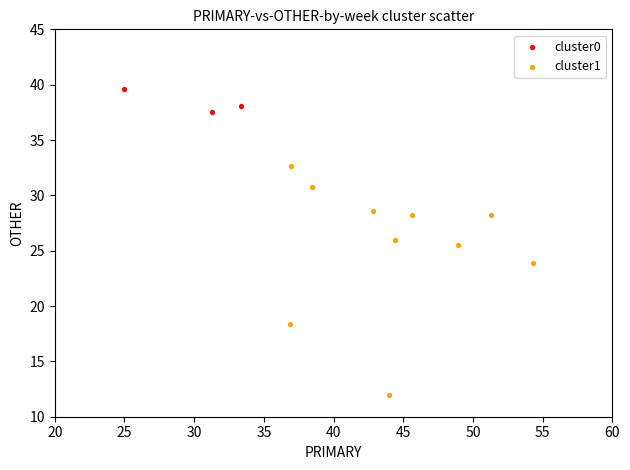

Which series reaches the minimum Y coordinate?

cluster1